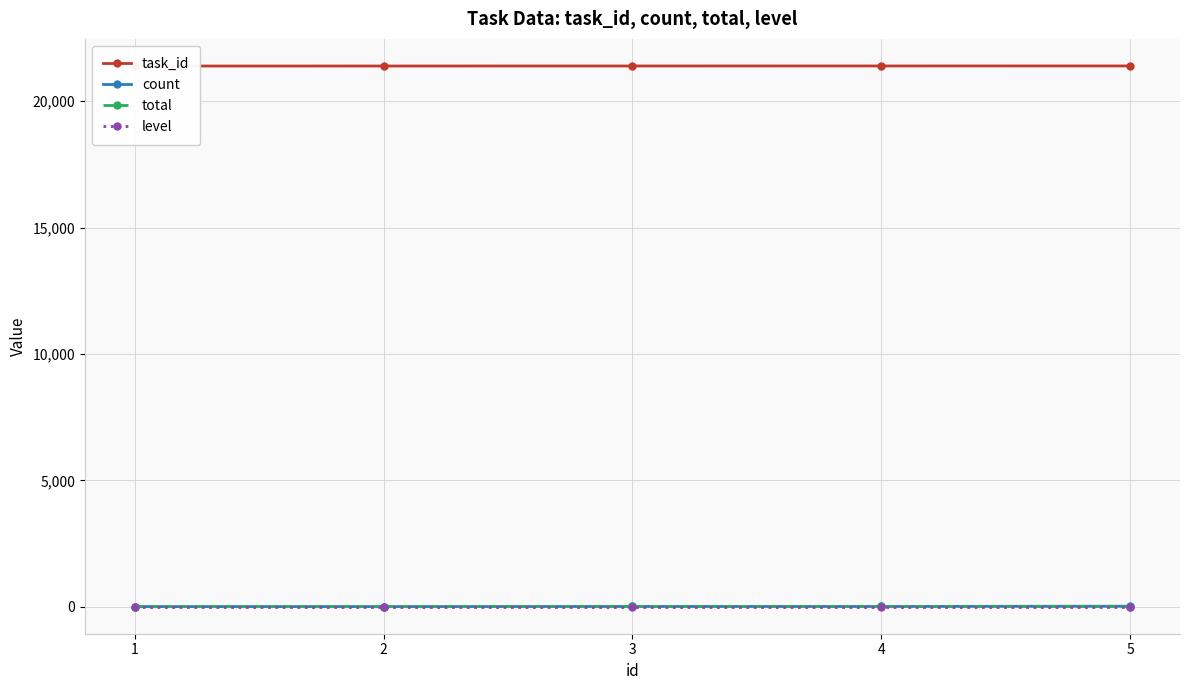

Is it true that task_id equals 36439 at 1?

False